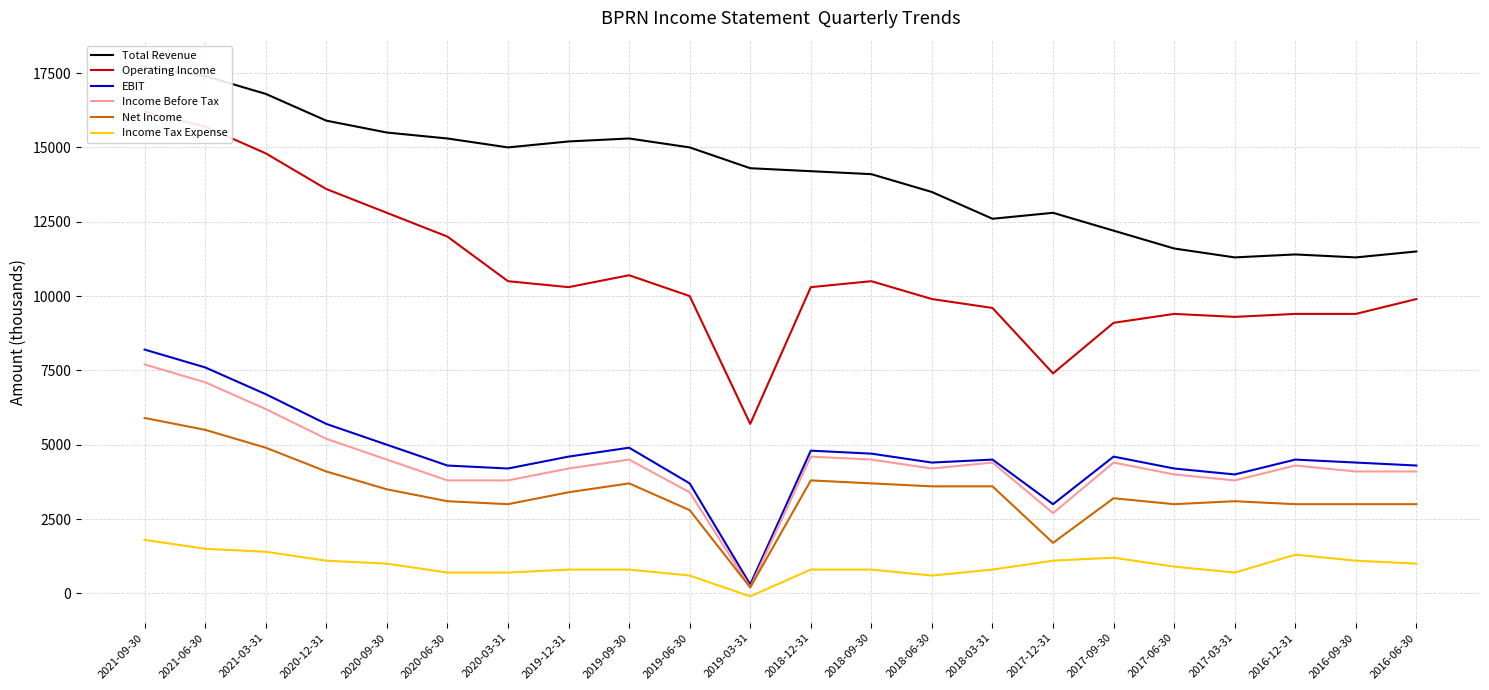

What are all the series names shown in the legend?

Total Revenue, Operating Income, EBIT, Income Before Tax, Net Income, Income Tax Expense